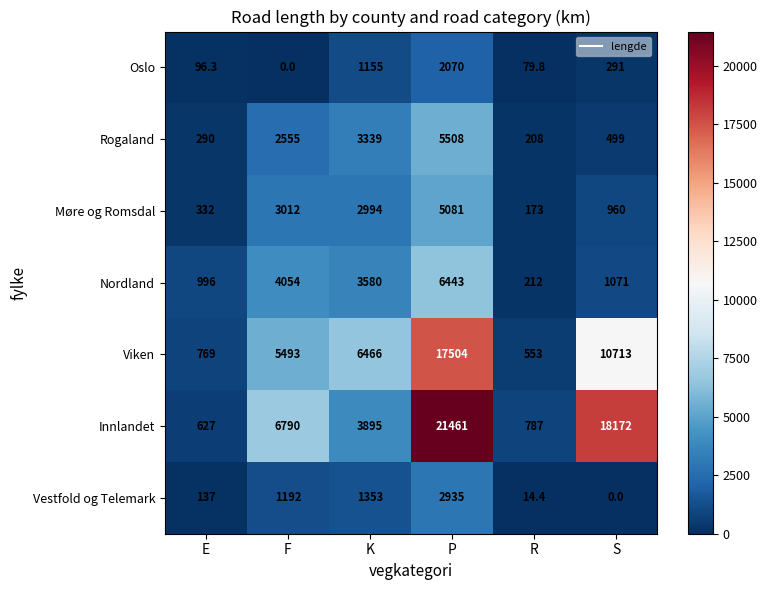

What is the total value across all series at R?

2027.2